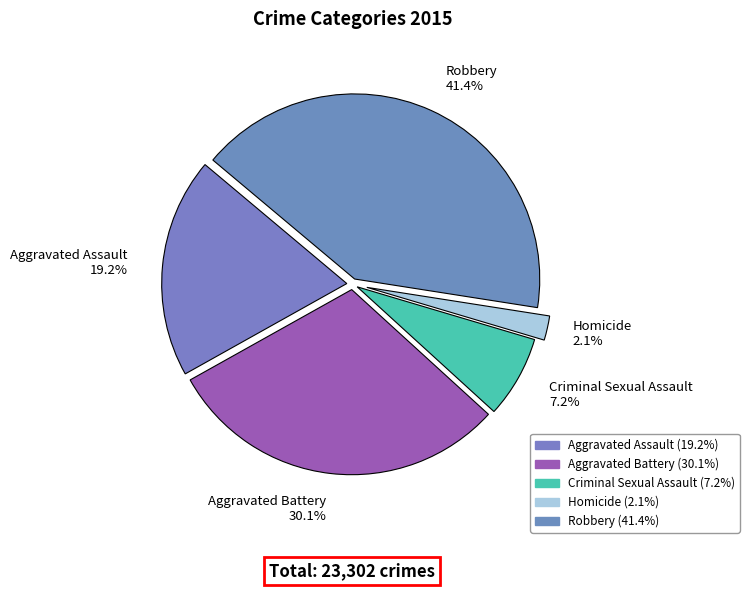

What portion of the pie excludes Aggravated Battery?

69.9%